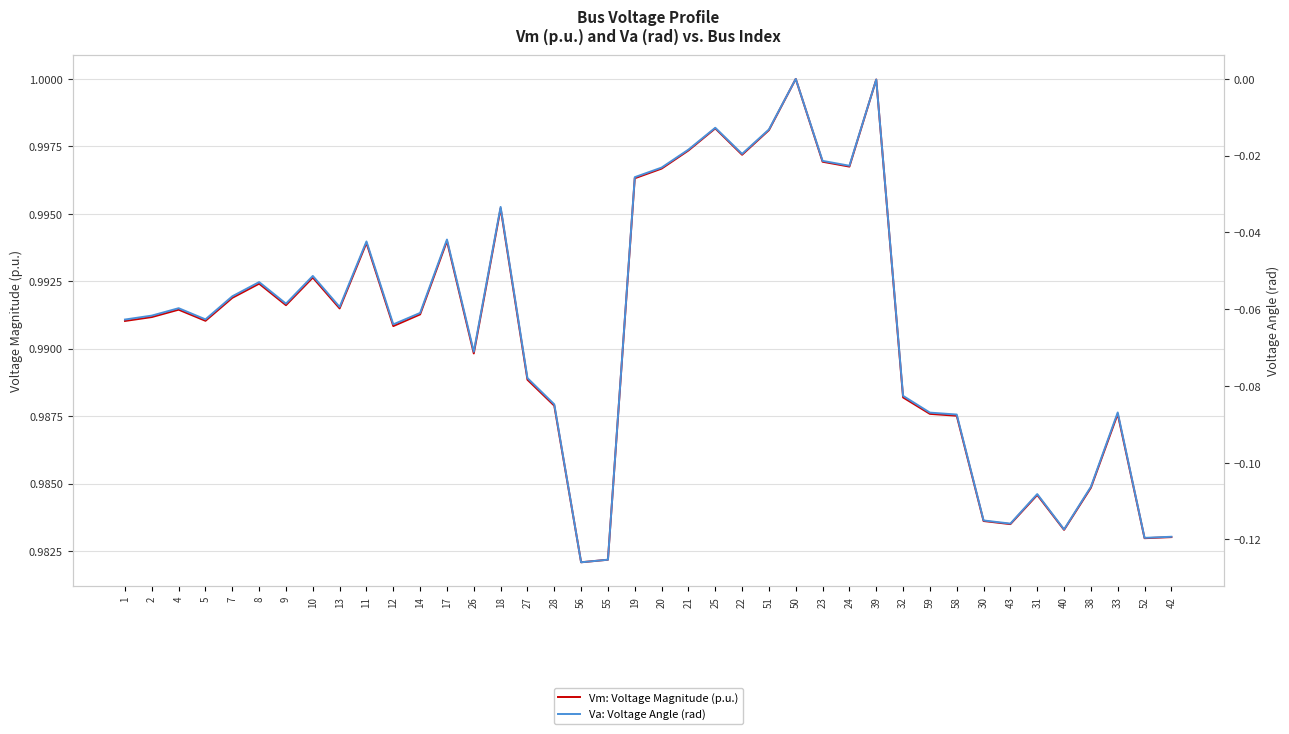

Is this an area chart (filled region under the line)?

No